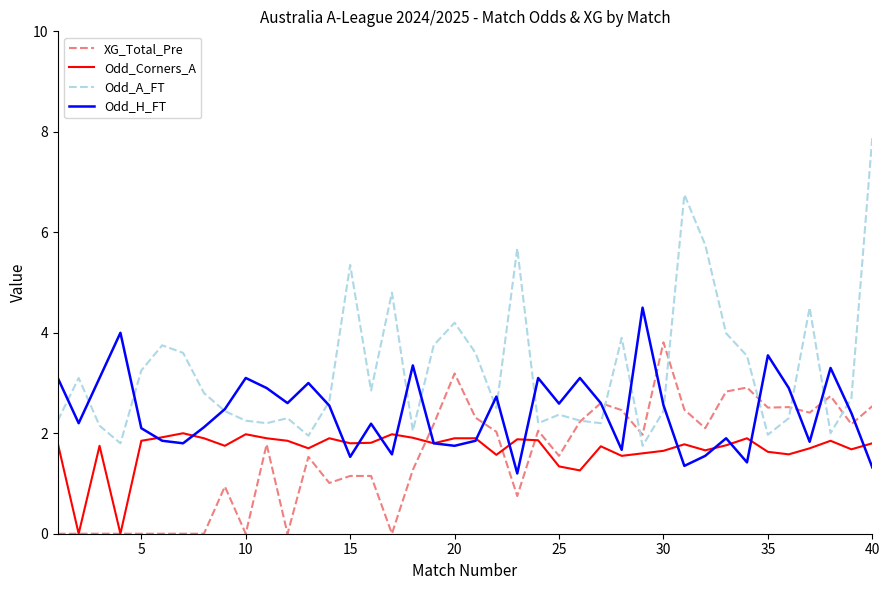

Rank the series by their maximum value, from lowest to highest.

Odd_Corners_A, XG_Total_Pre, Odd_H_FT, Odd_A_FT